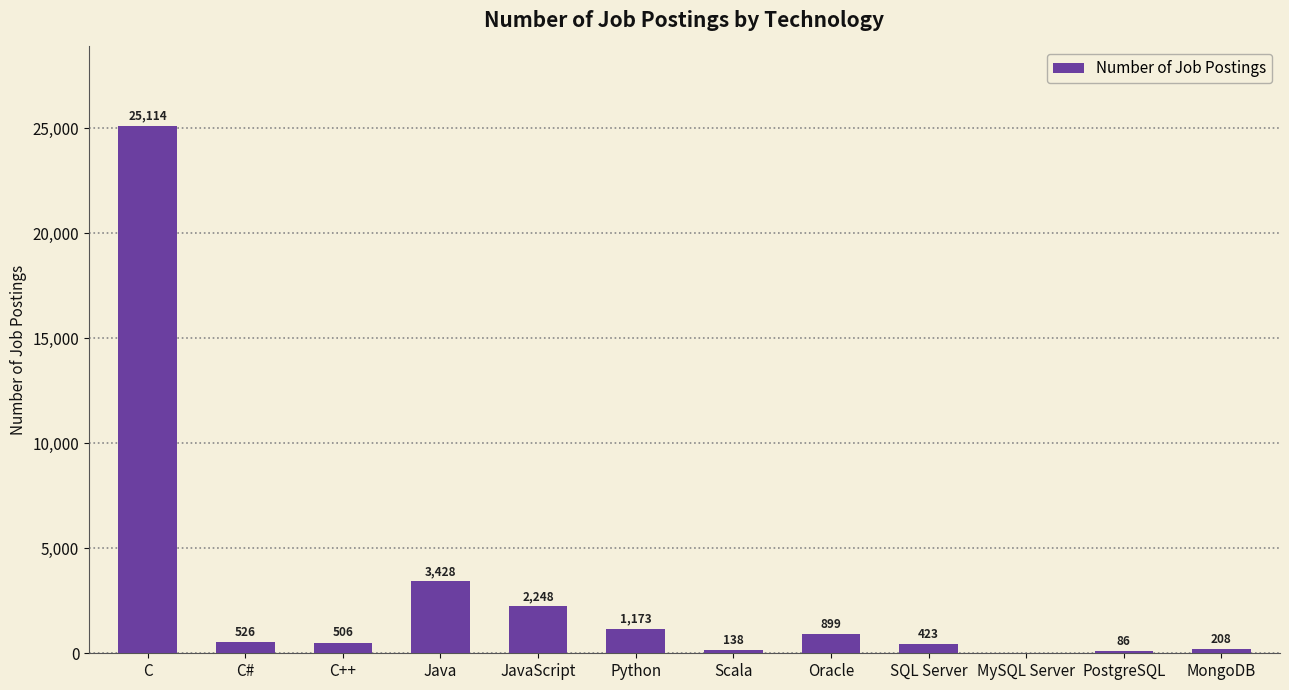

Which has a higher value, MongoDB or Scala?

MongoDB